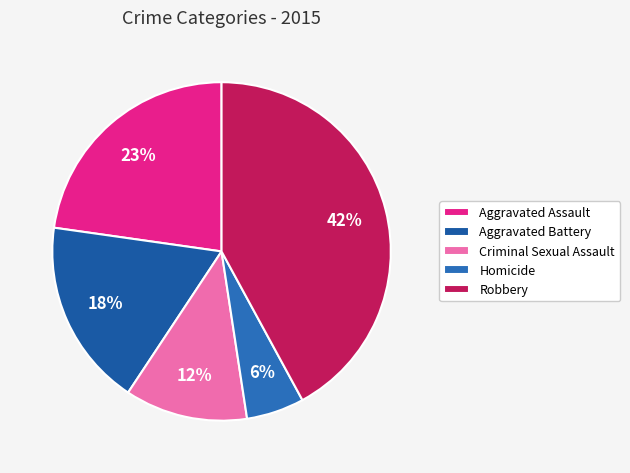

Between Criminal Sexual Assault and Aggravated Battery, which is larger?

Aggravated Battery